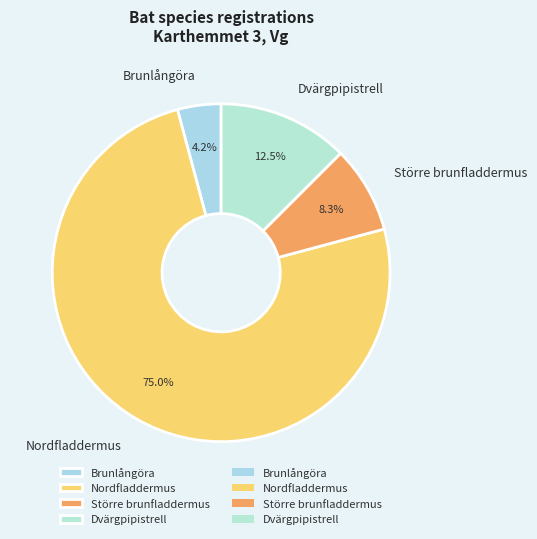

Combined, do Brunlångöra and Nordfladdermus account for over 50%?

Yes